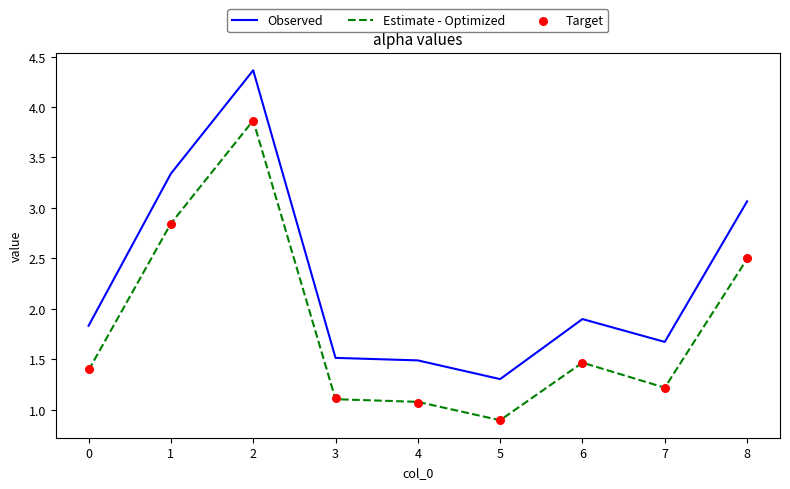

Which series contains the highest Y value?

Observed